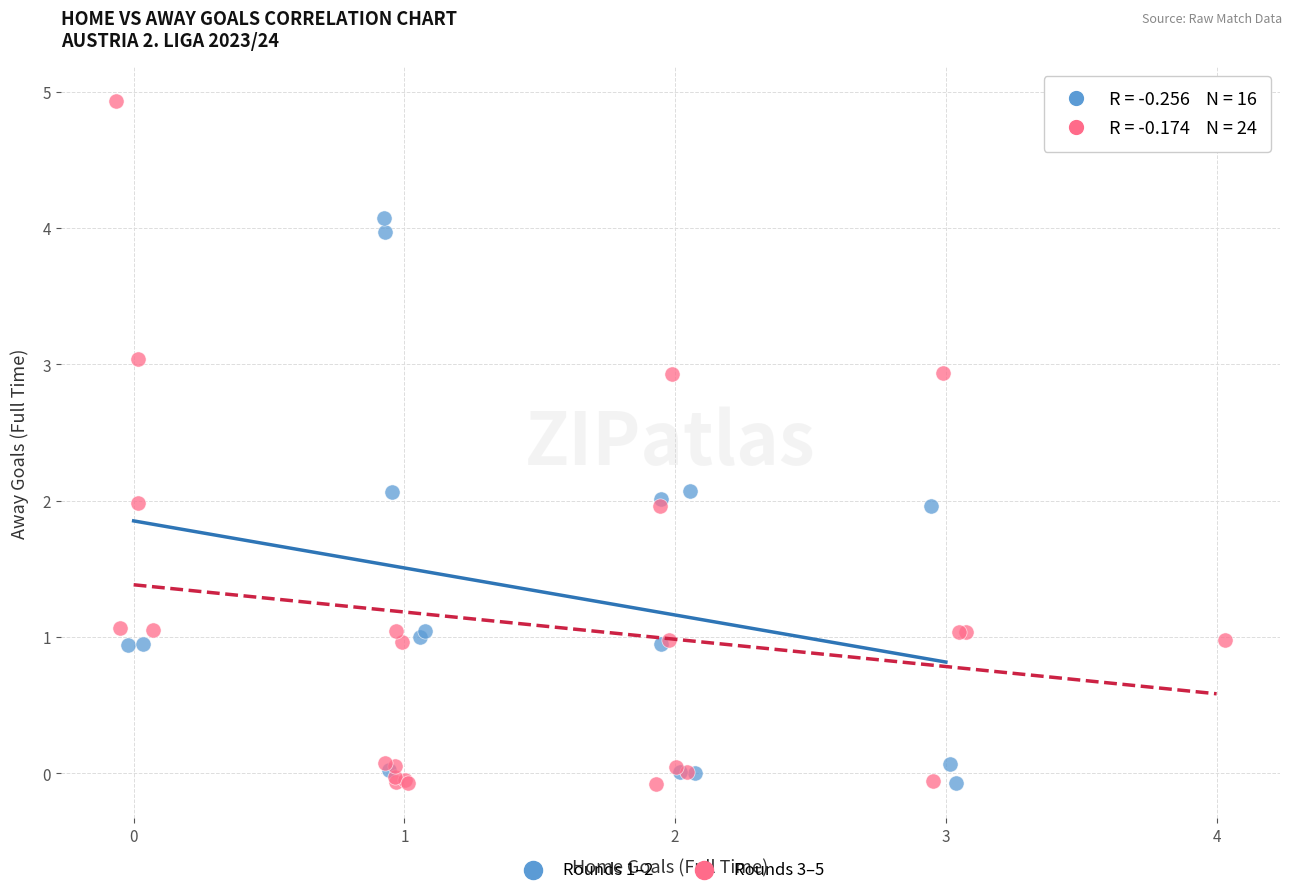

Which series contains the highest Y value?

Rounds 3–5